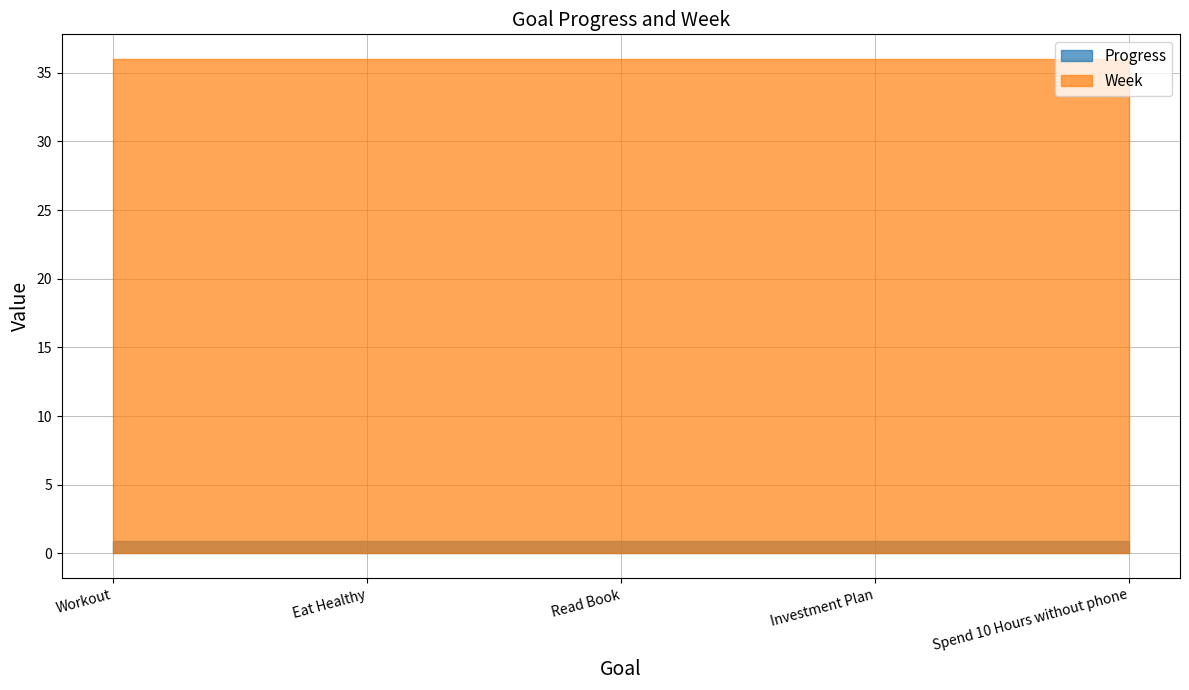

The value of Week at Read Book is 58.8. True or false?

False